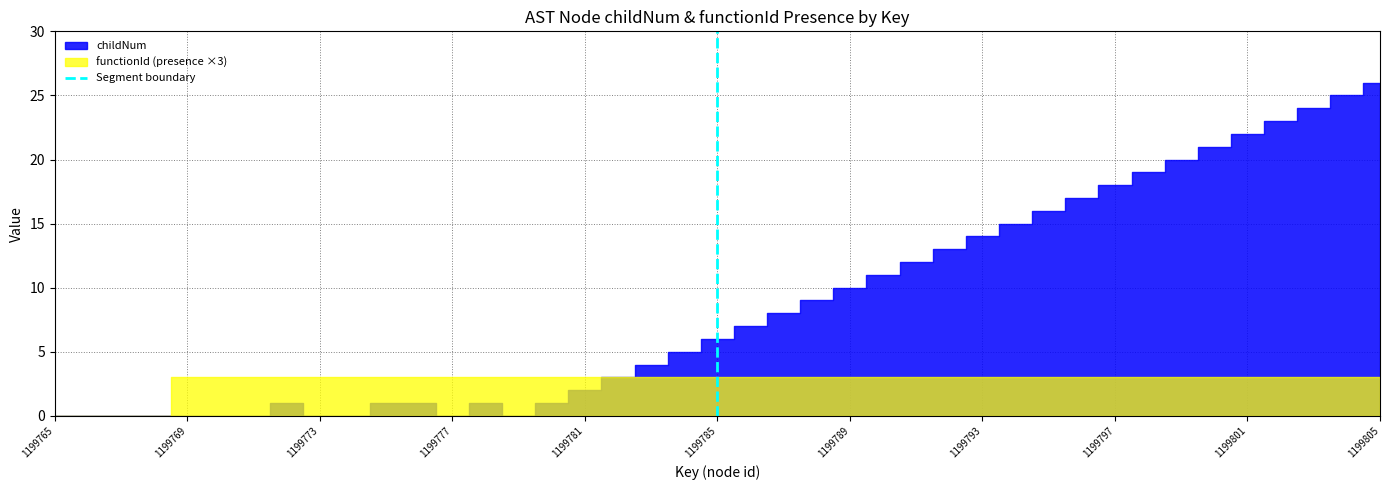

Between 1199765 and 1199769, which is larger?

1199769